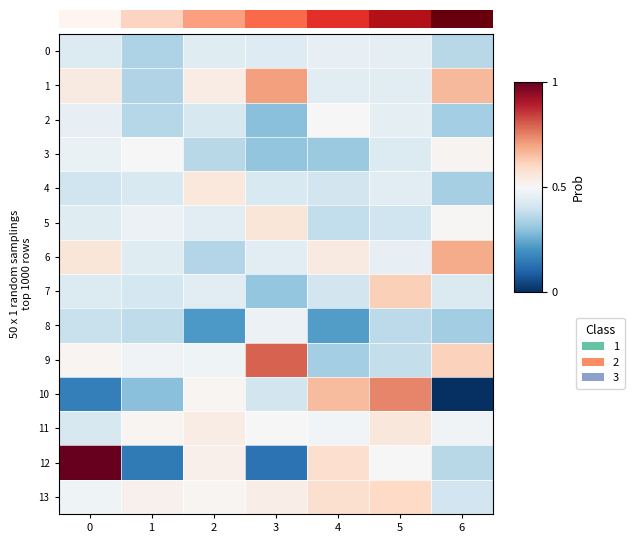

Which has a higher value, 2 or 4?

4